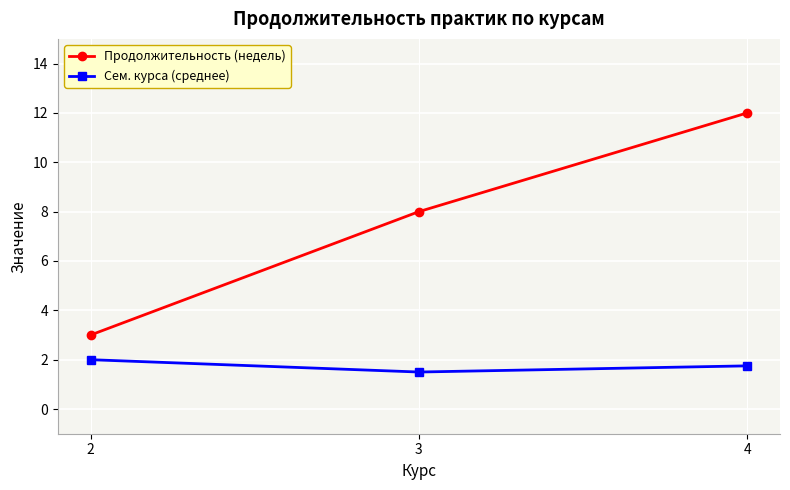

What is the difference between the Продолжительность (недель) values at 3 and 2?

5.0